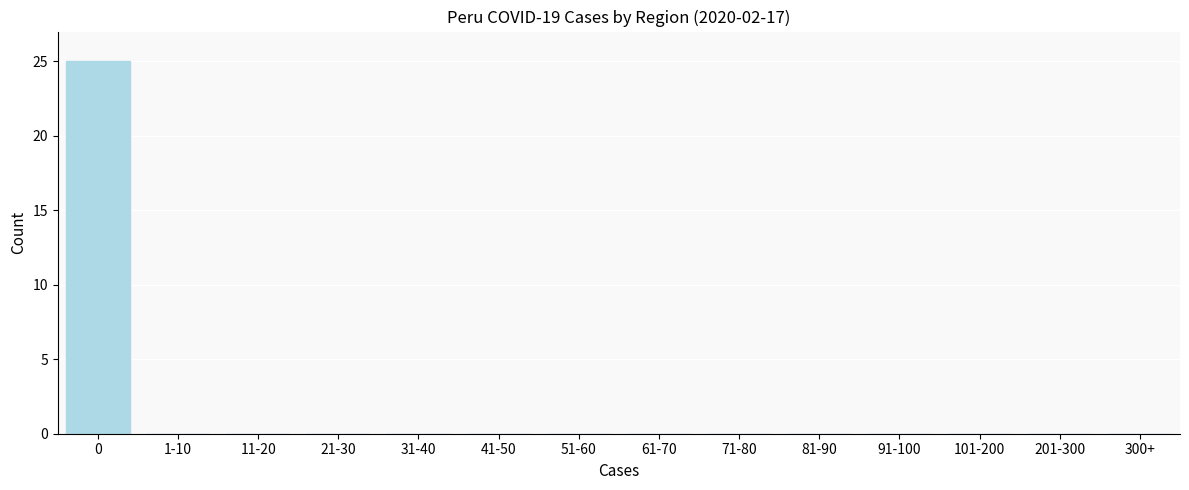

Reading left to right, list all the values displayed in this chart.

0=25	1-10=0	11-20=0	21-30=0	31-40=0	41-50=0	51-60=0	61-70=0	71-80=0	81-90=0	91-100=0	101-200=0	201-300=0	300+=0